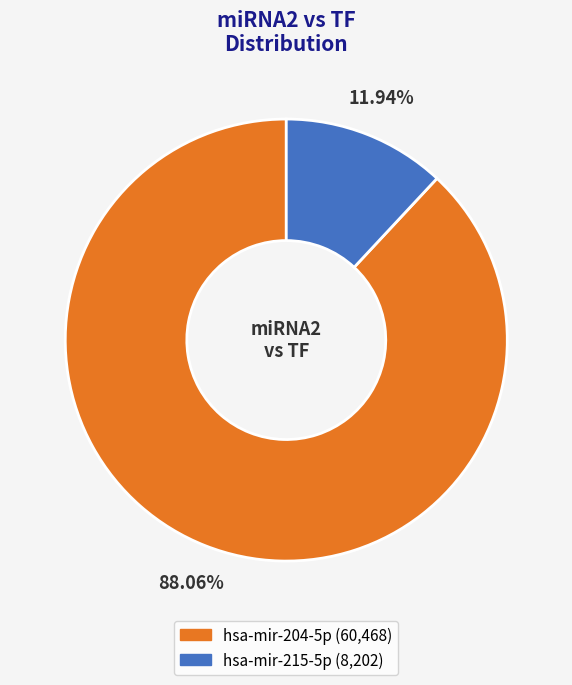

How many slices are in this pie chart?

2